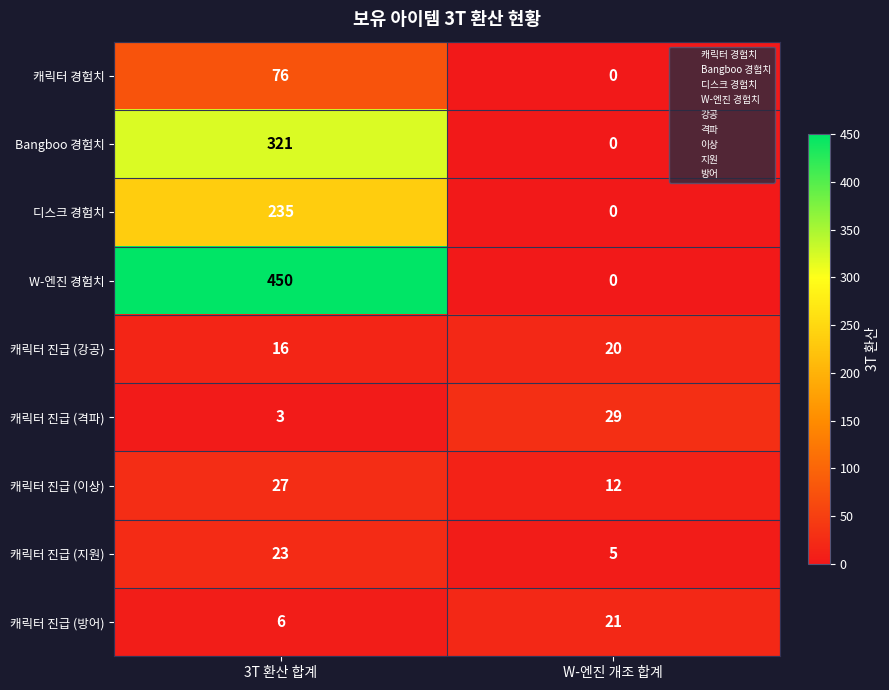

What is the total value across all series at W-엔진 개조 합계?

87